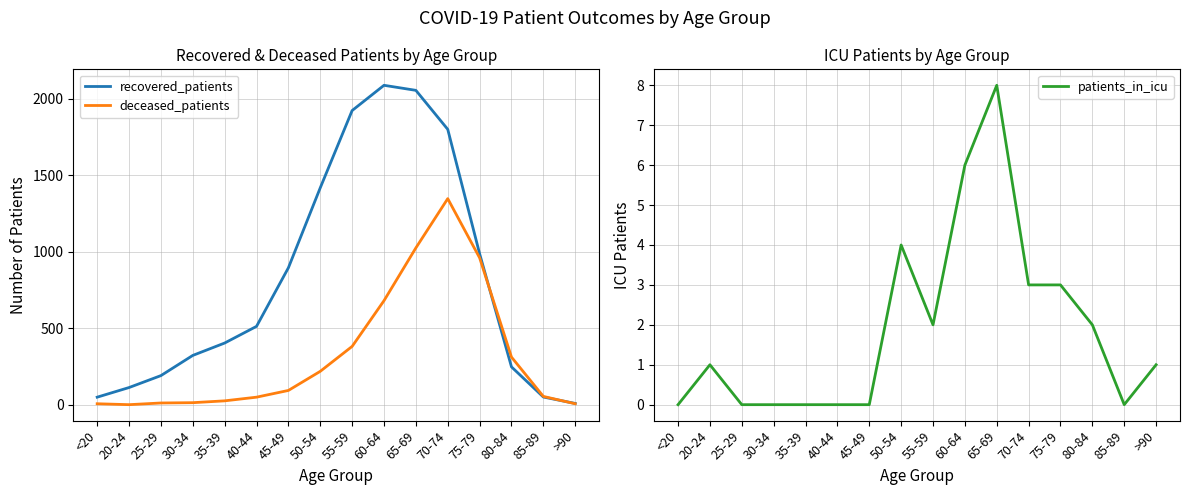

What is the difference between the maximum and minimum values in the deceased_patients series?

1347